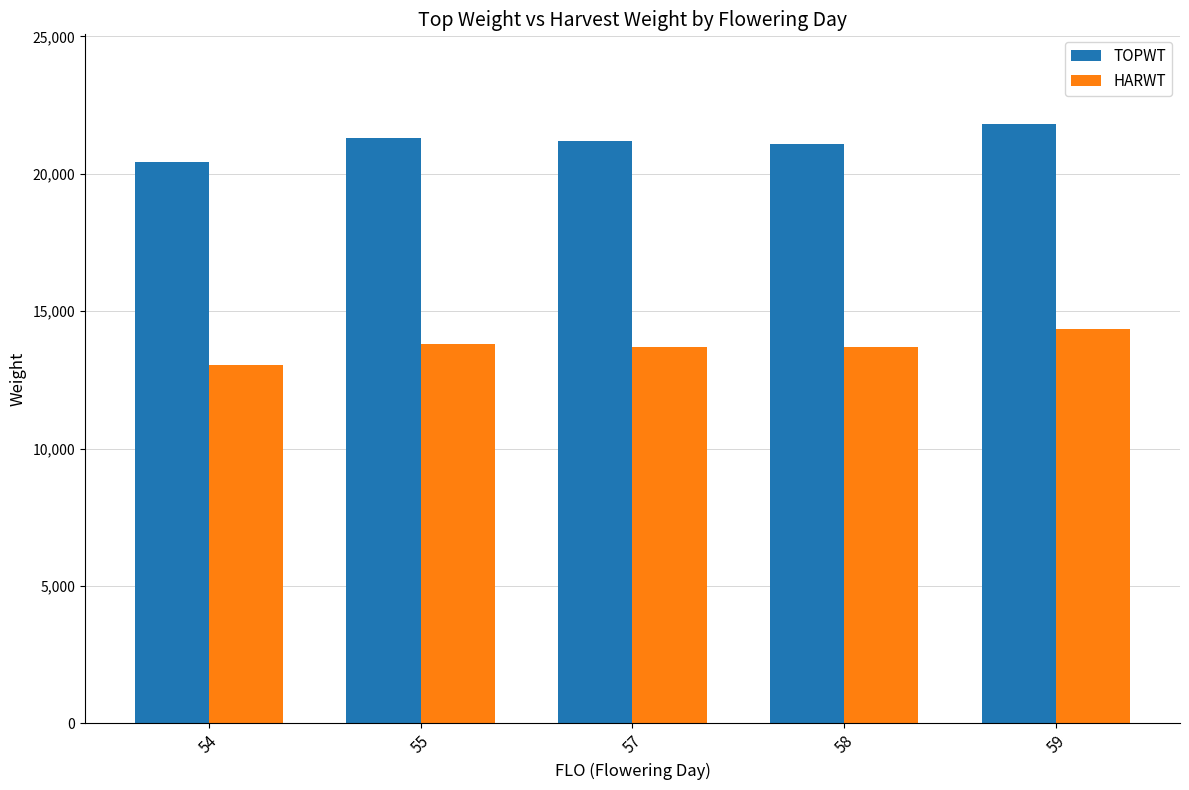

Rank the series by their maximum value, from highest to lowest.

TOPWT, HARWT